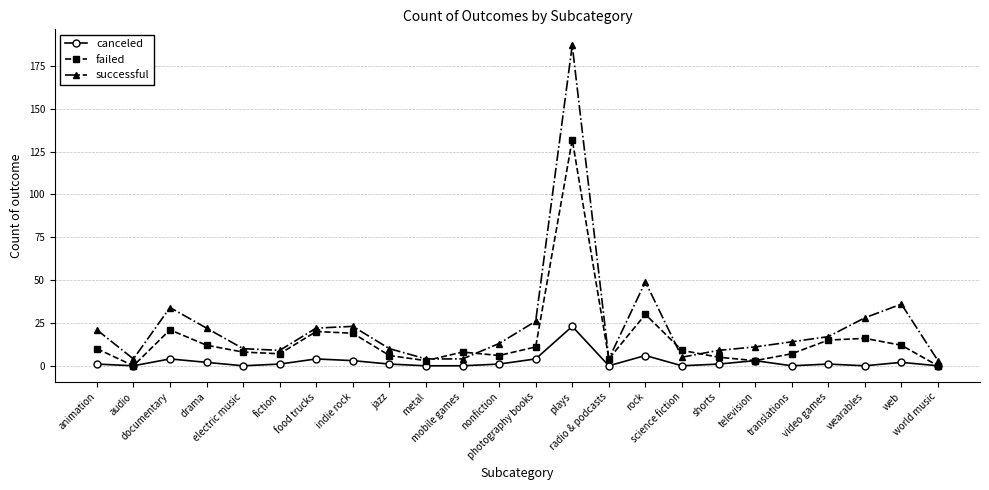

List the series in order of their overall mean, lowest first.

canceled, failed, successful